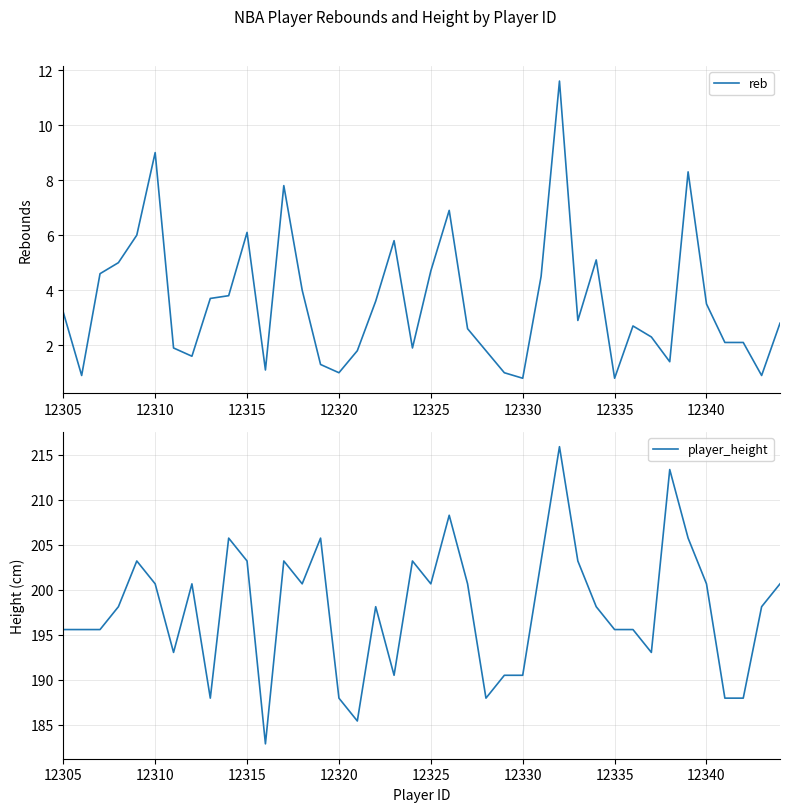

What is the highest value of the reb series?

11.6